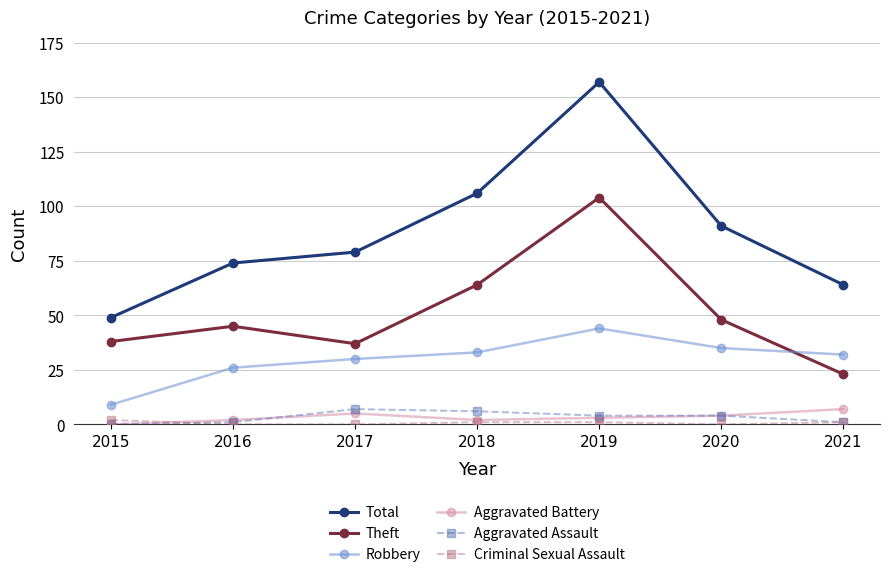

Does the chart have visible grid lines?

Yes